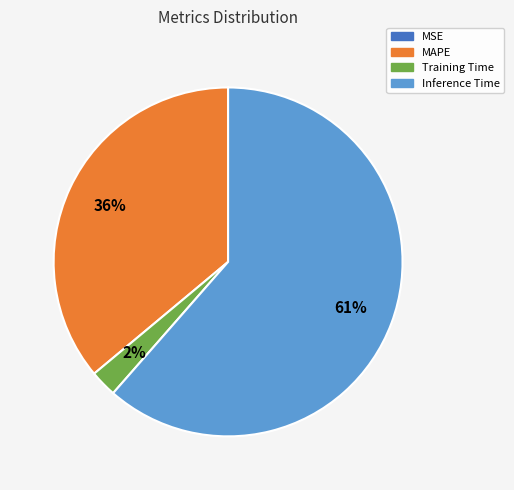

Between Inference Time and Training Time, which is larger?

Inference Time